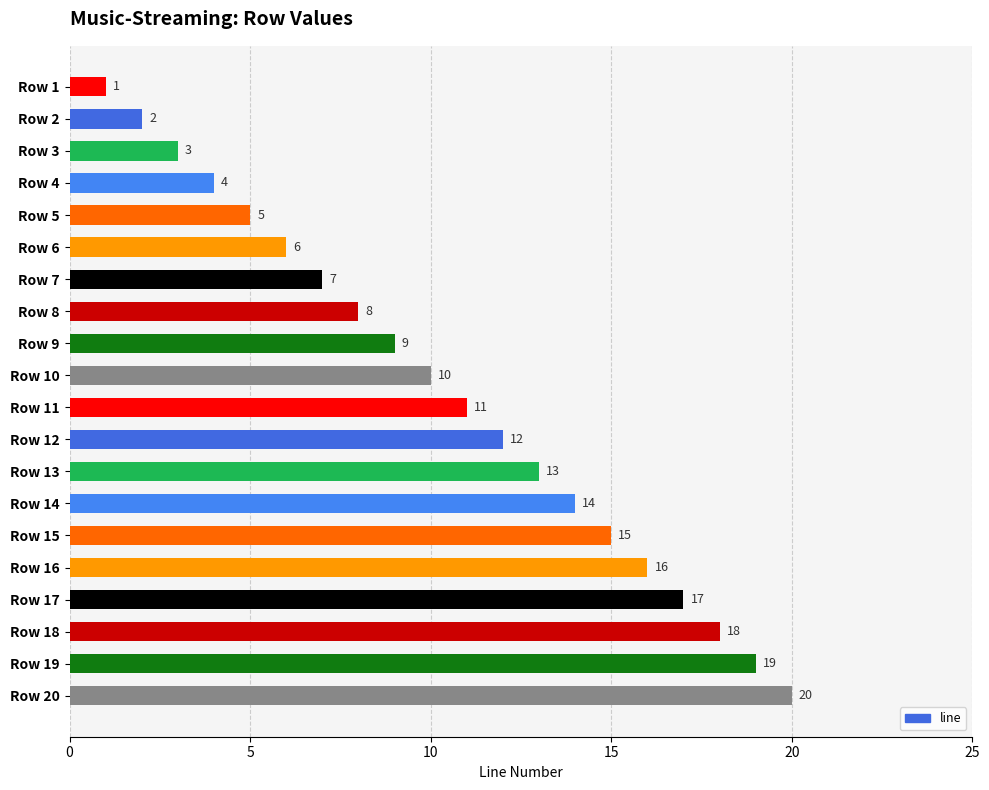

Is it true that the value at Row 8 is 12?

False